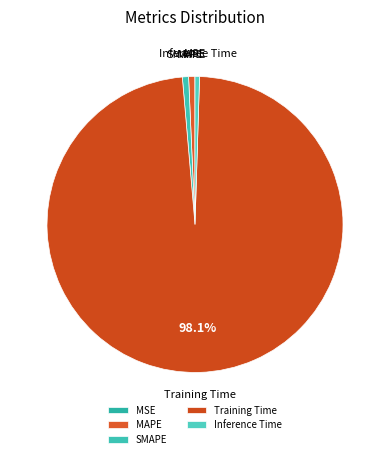

Between Inference Time and Training Time, which is larger?

Training Time